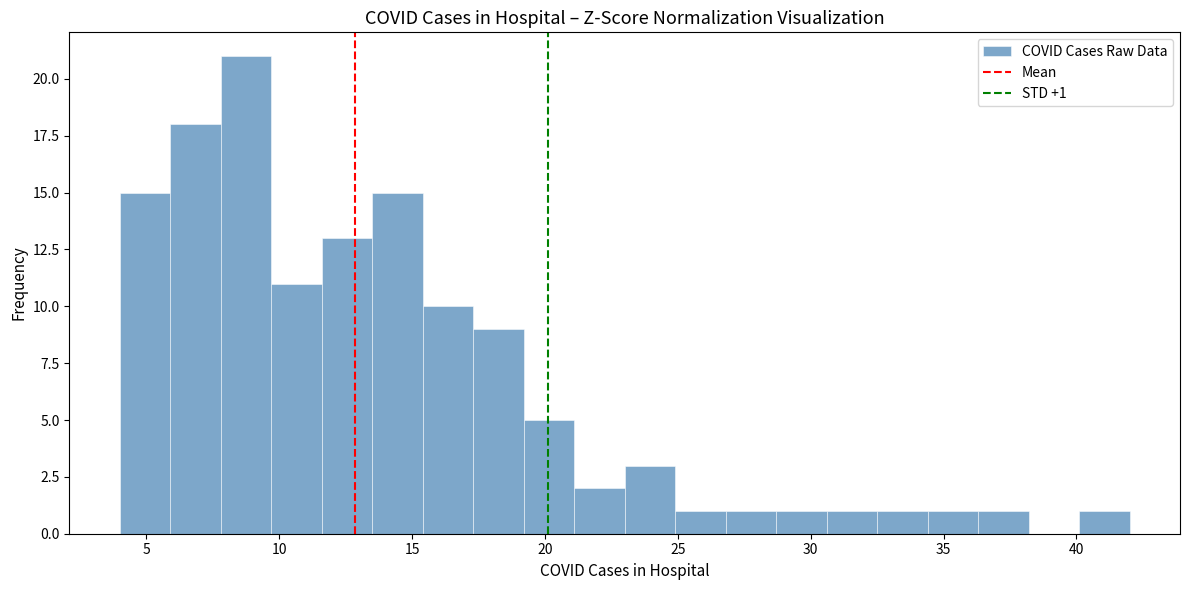

Read against the x-axis, roughly where is the centre of the tallest bar?

9.0